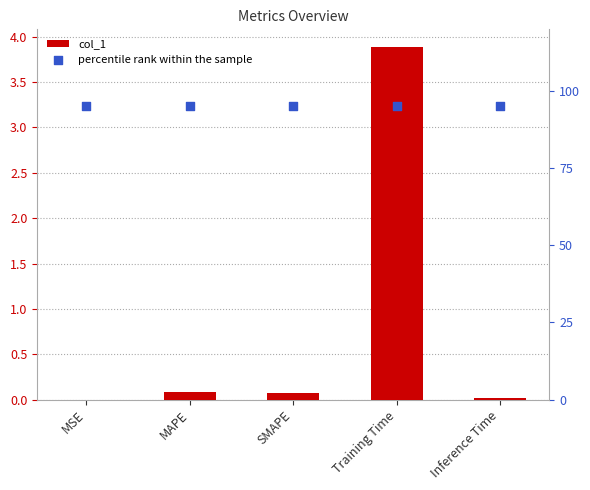

Which series has the widest spread of Y values?

col_1